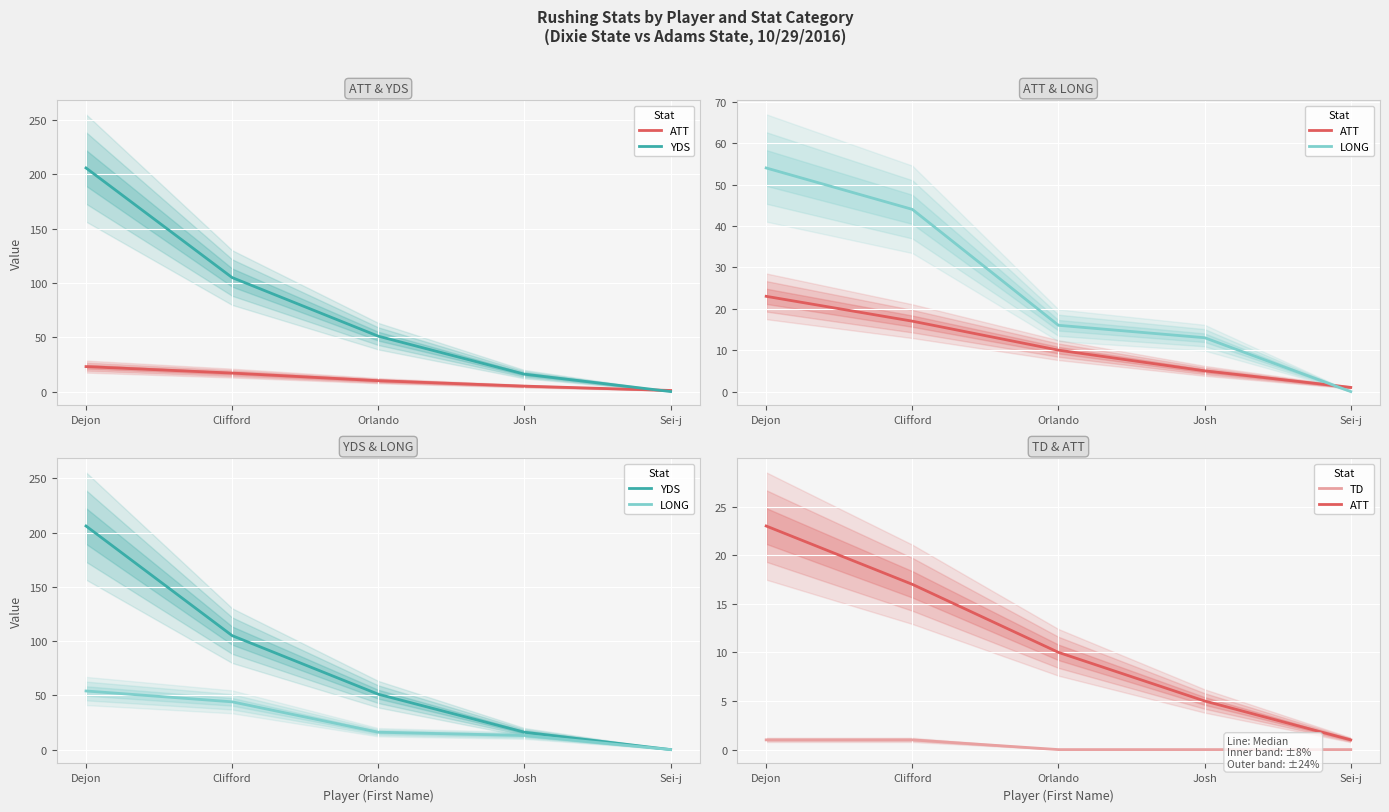

How many distinct data groups are displayed?

4